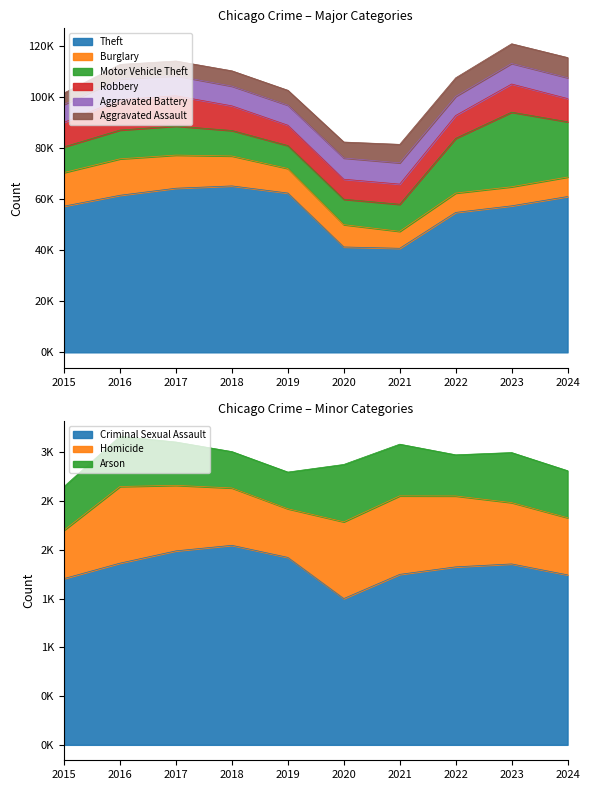

Is it true that Aggravated Battery equals 7858 at 2019?

True